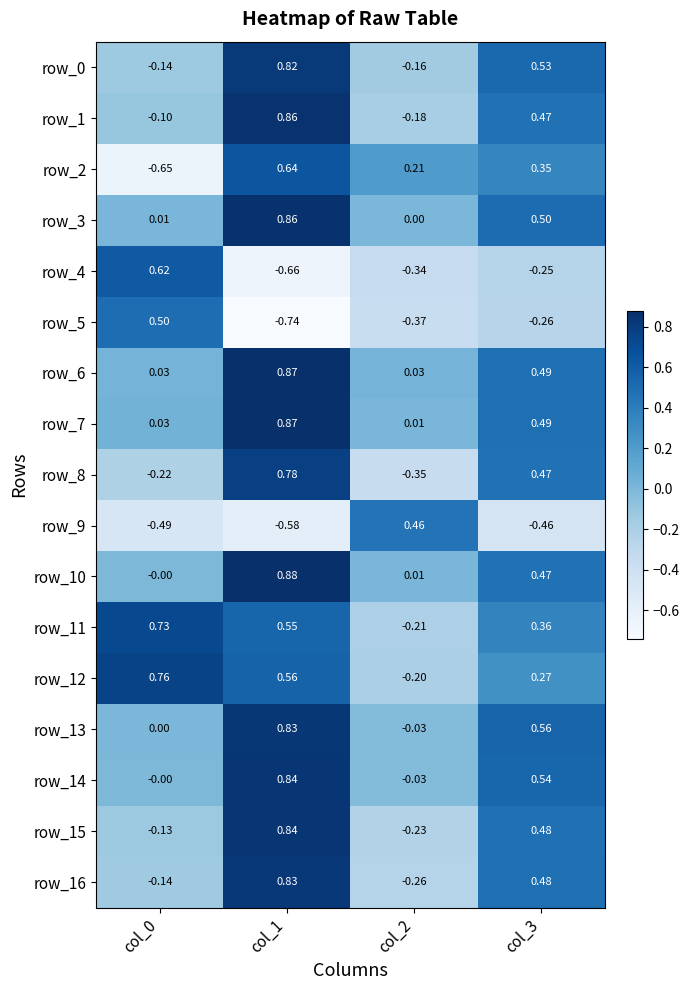

Is the value of row_1 at col_3 greater than the value of row_12 at col_1?

No